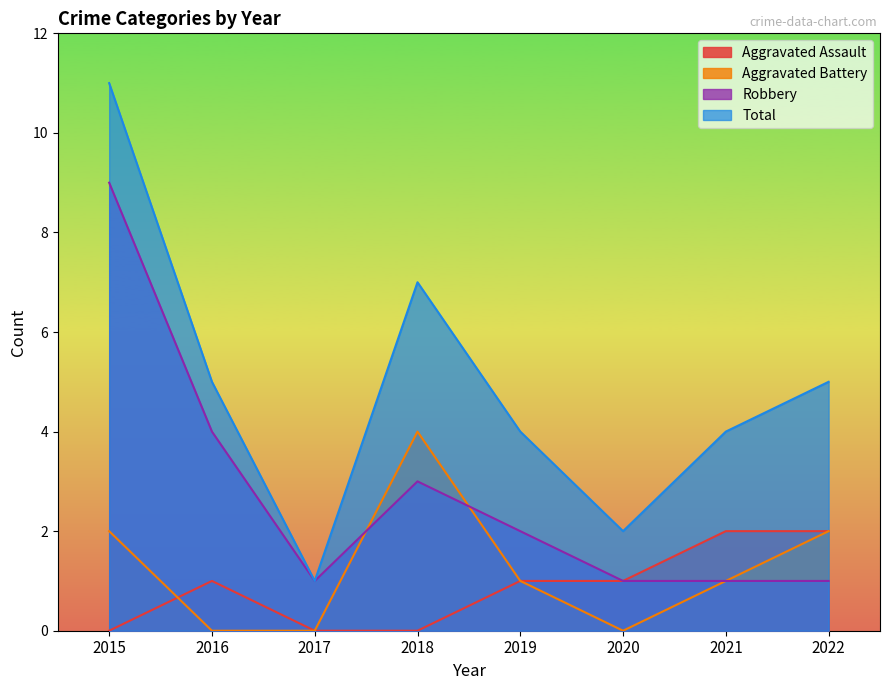

Which series has the largest range (max minus min)?

Total